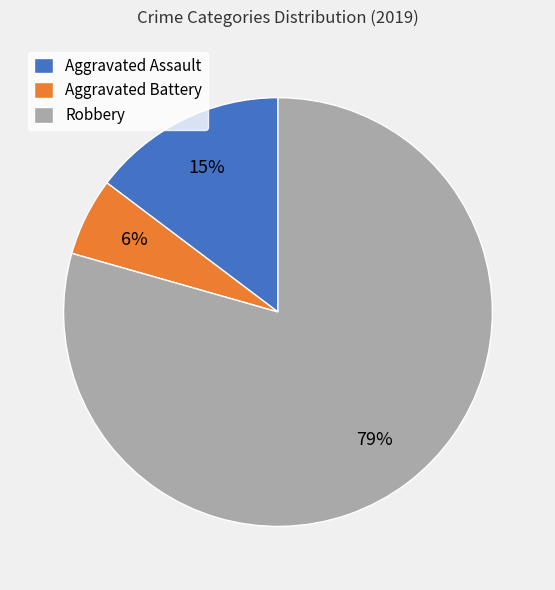

Which slice is the smallest?

Aggravated Battery